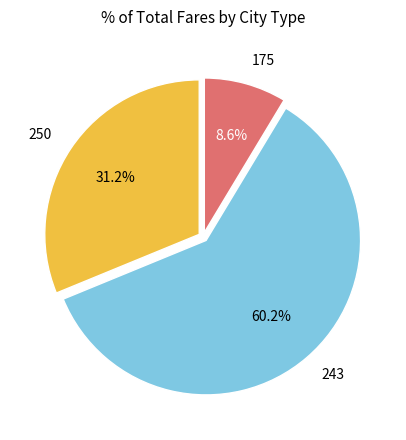

What is the ratio of the value at 243 to the value at 250?

1.9